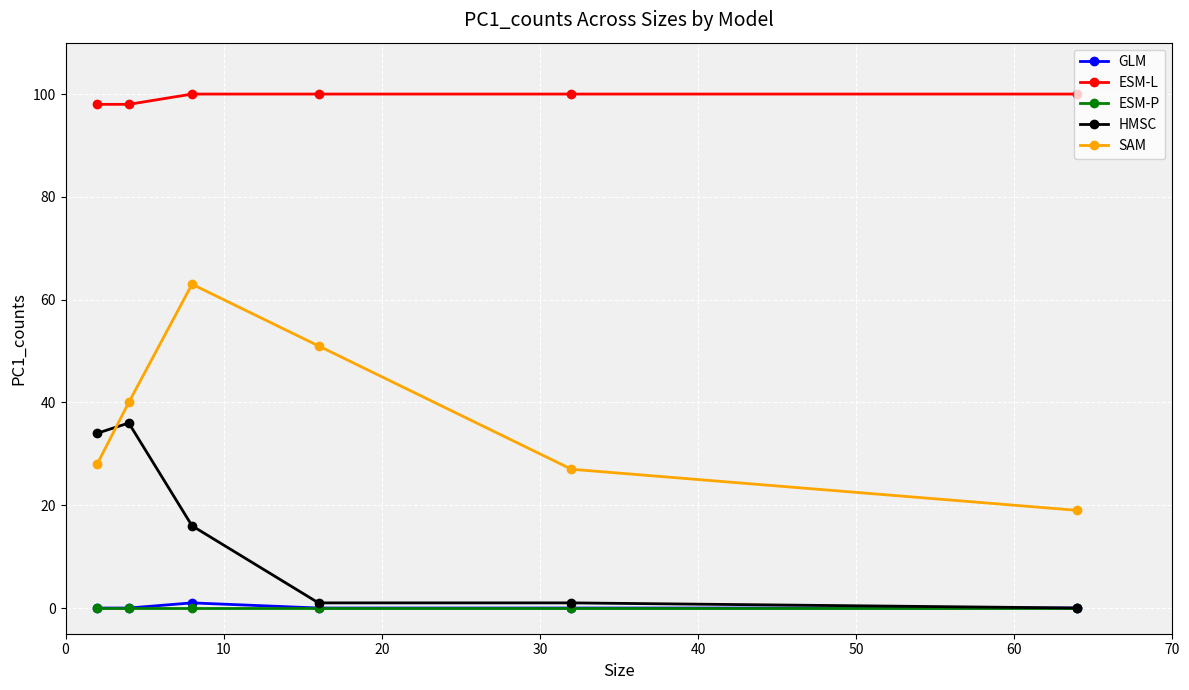

True or false: ESM-L and GLM intersect in this chart.

False